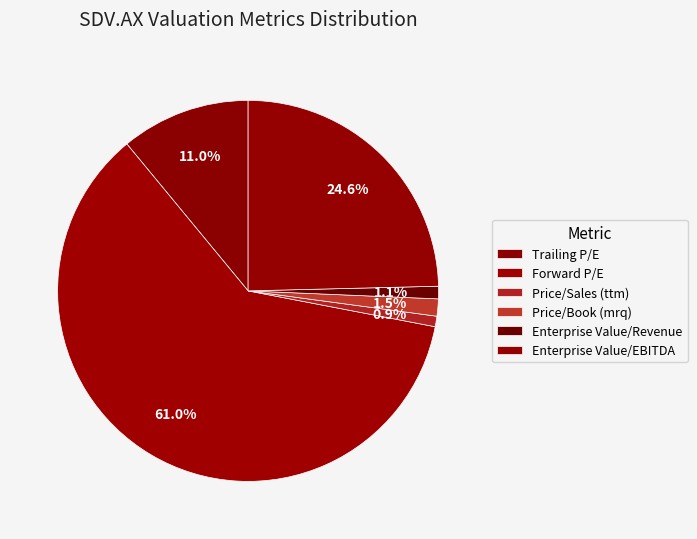

How many segments does this pie chart have?

6